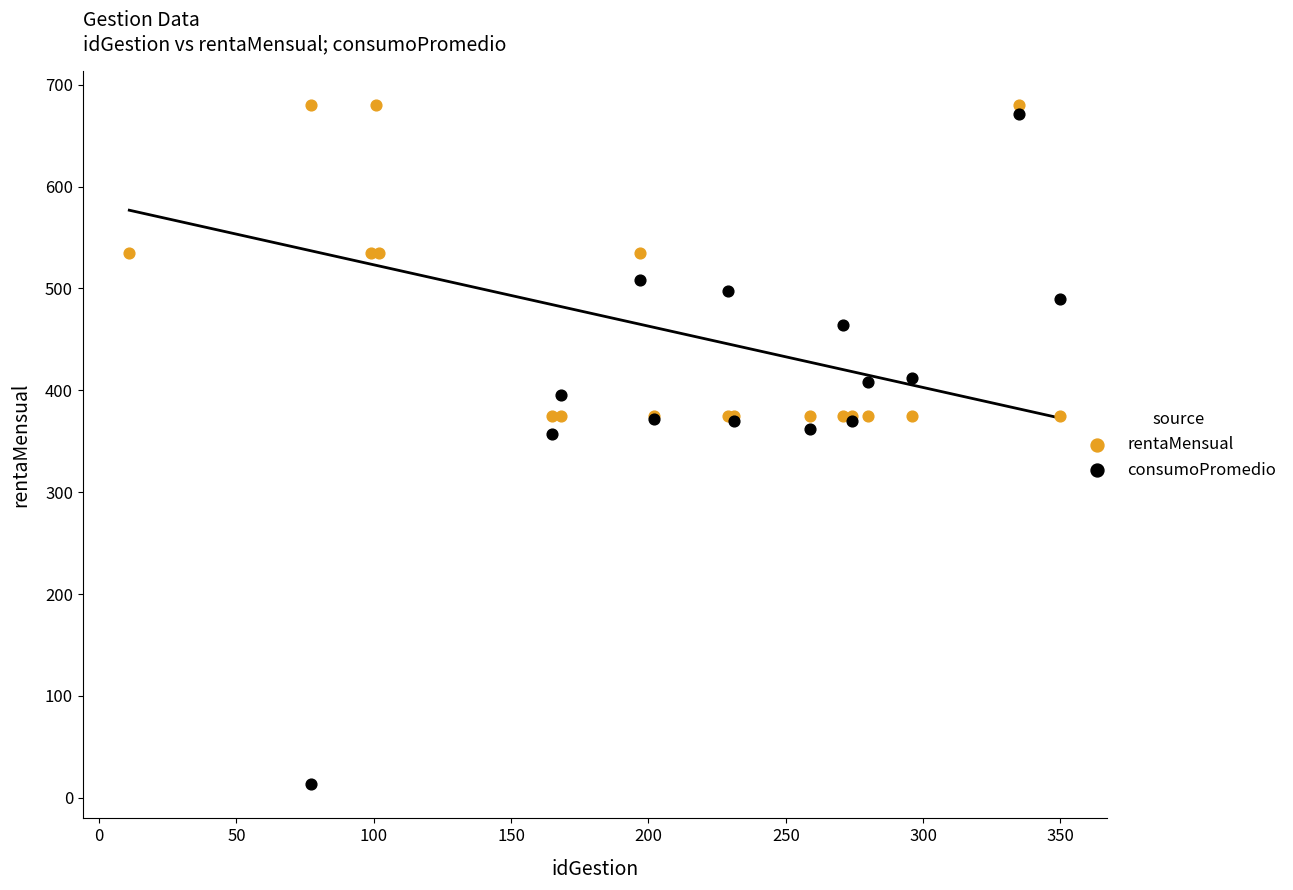

Which series contains the highest Y value?

rentaMensual